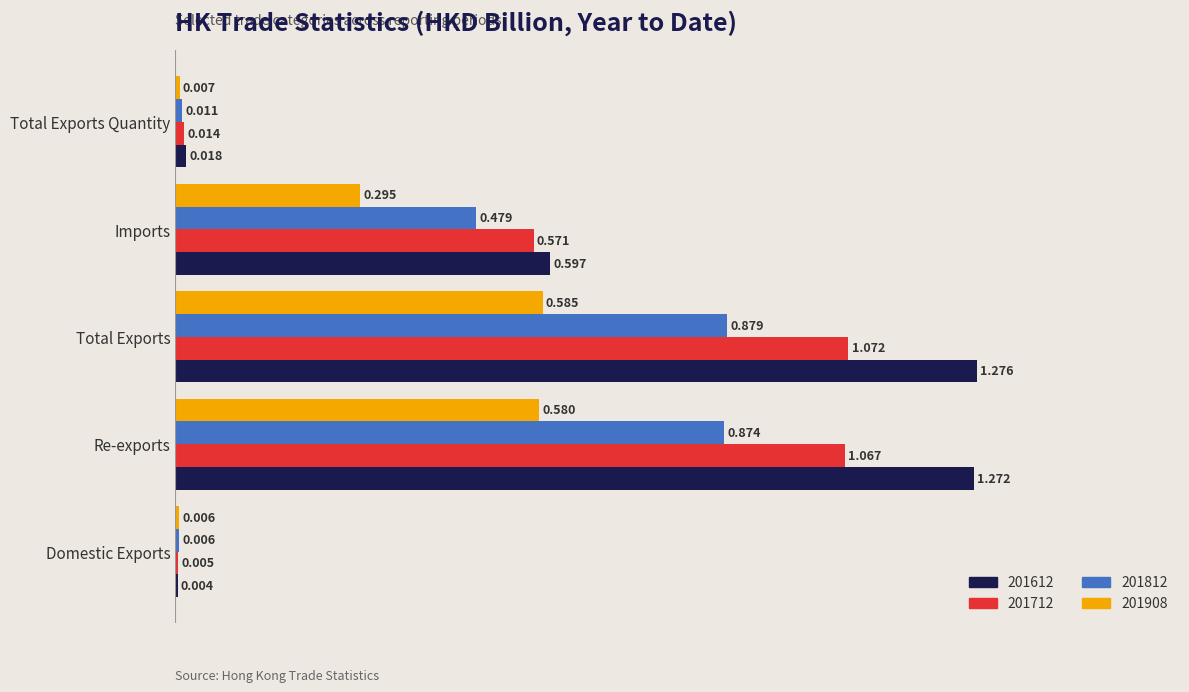

Which series has the widest spread of values?

201612